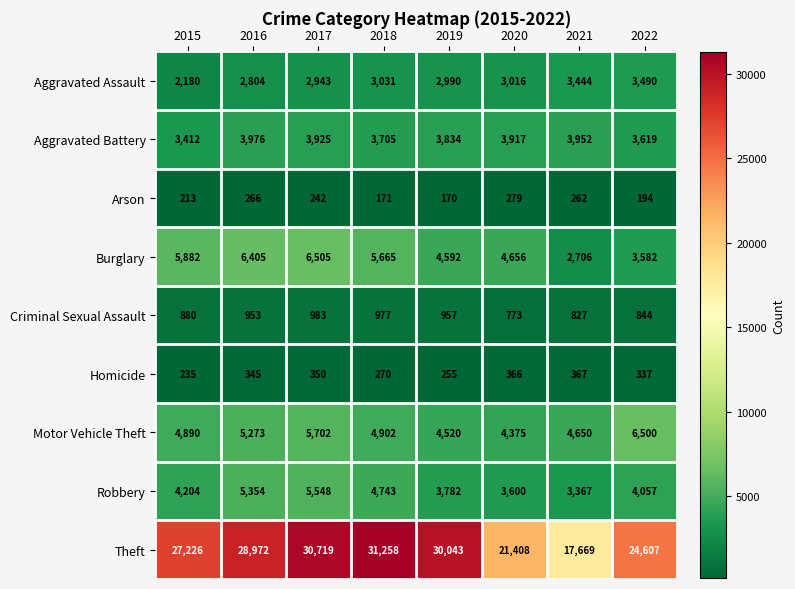

Where does the Aggravated Battery series first go above 3917?

2016